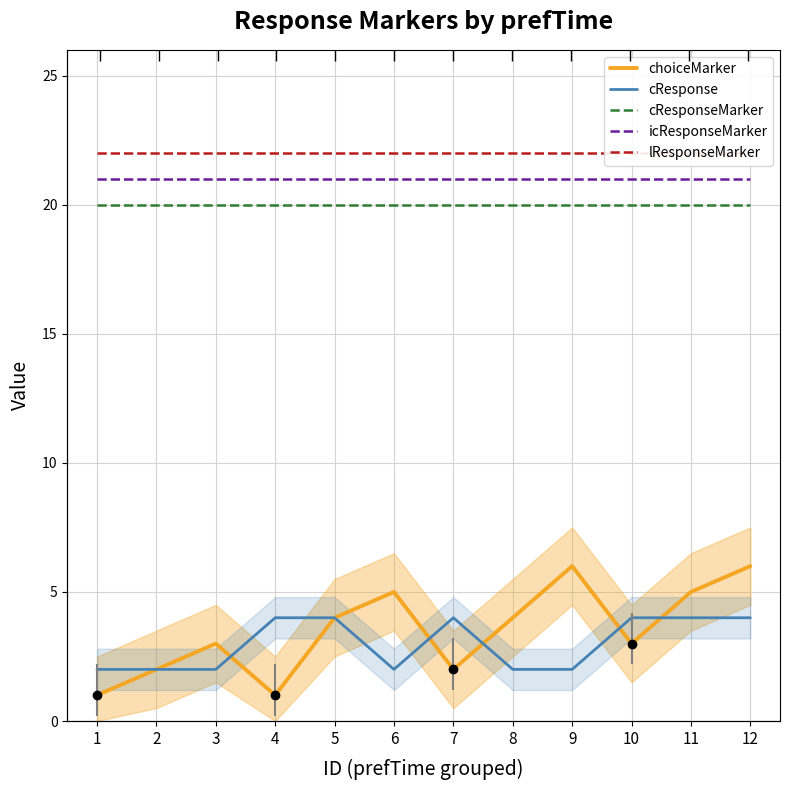

The choiceMarker series shows 2 at 6. True or false?

False